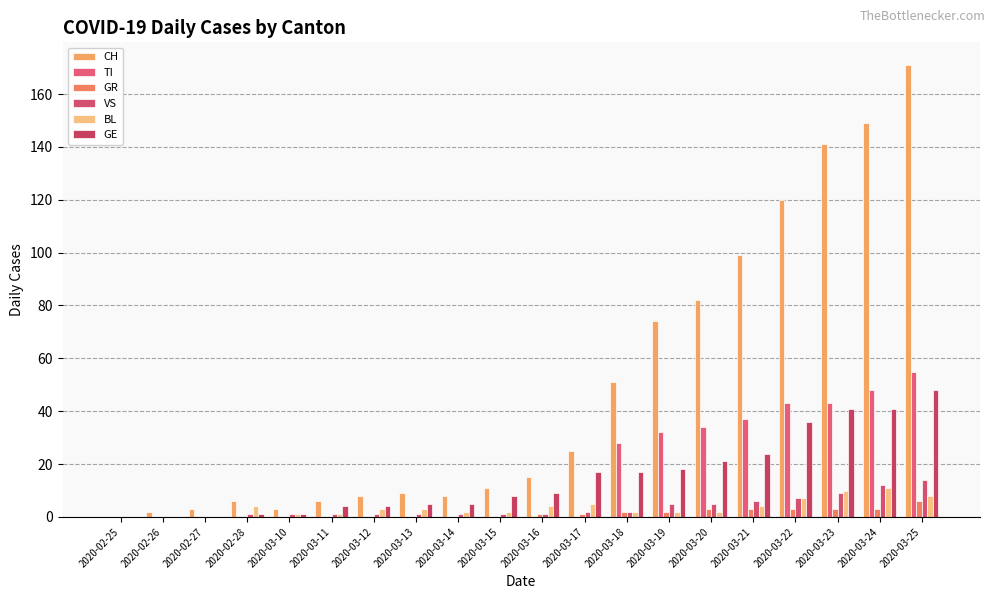

Which series has the largest range (max minus min)?

CH